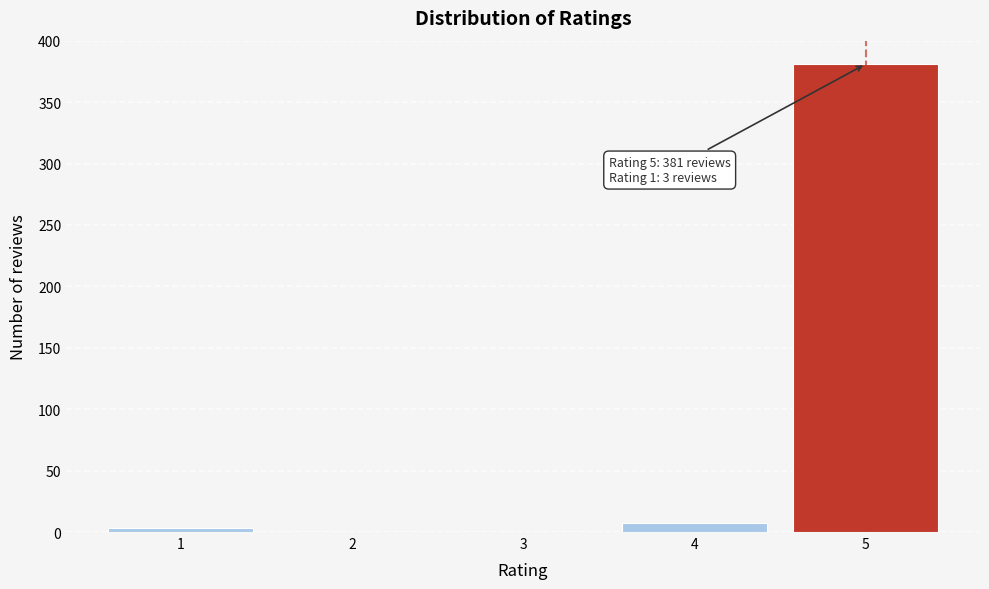

Reading left to right, what are all the values shown in this chart?

1=3	2=0	3=0	4=7	5=381